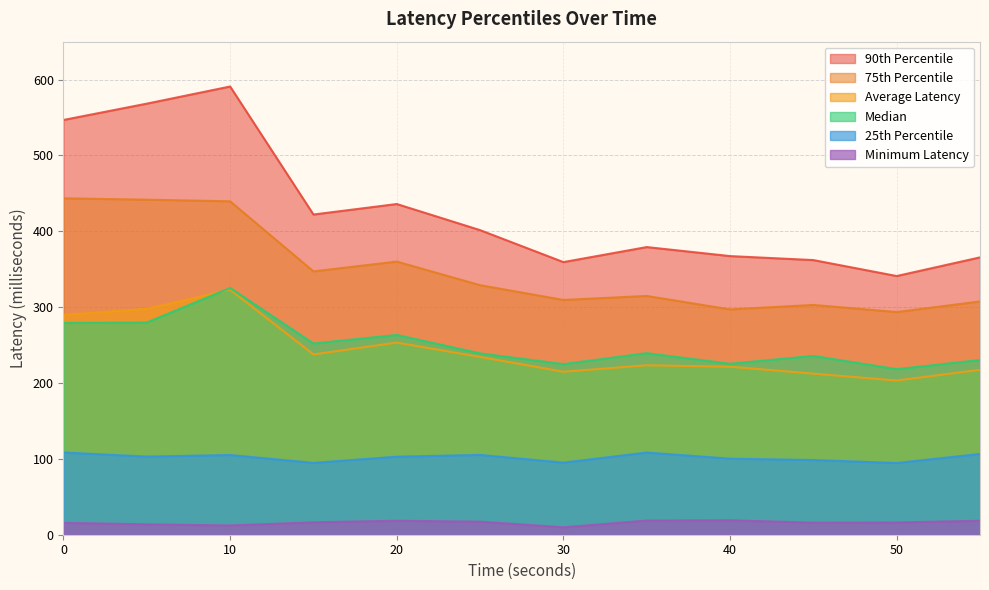

Rank the categories by 25th Percentile value from lowest to highest.

50, 15, 30, 45, 40, 20, 5, 10, 25, 55, 35, 0